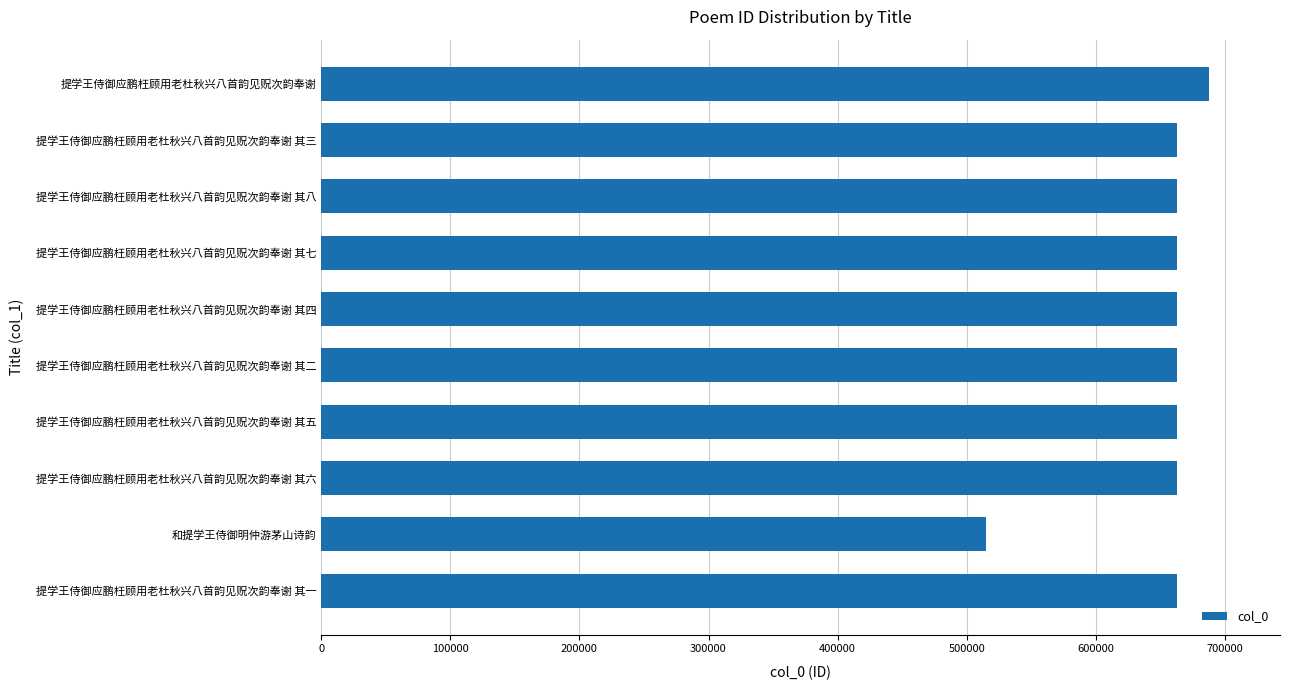

What is the difference between the maximum and minimum values?

172374